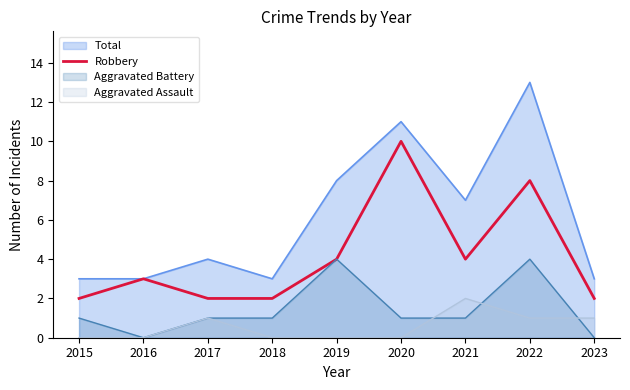

What is the highest value of the Robbery series?

10